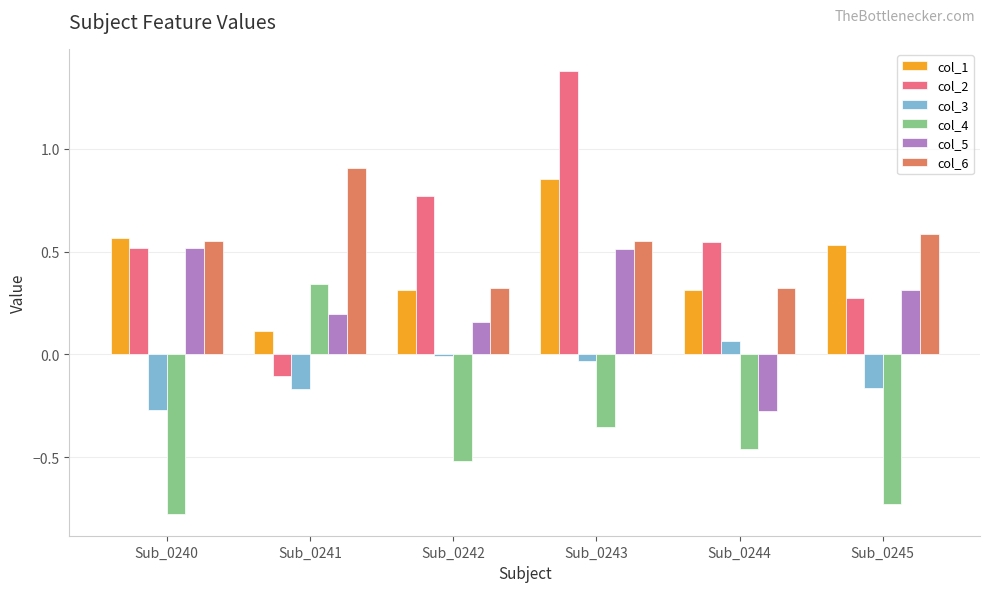

How many values in col_5 are below zero?

1